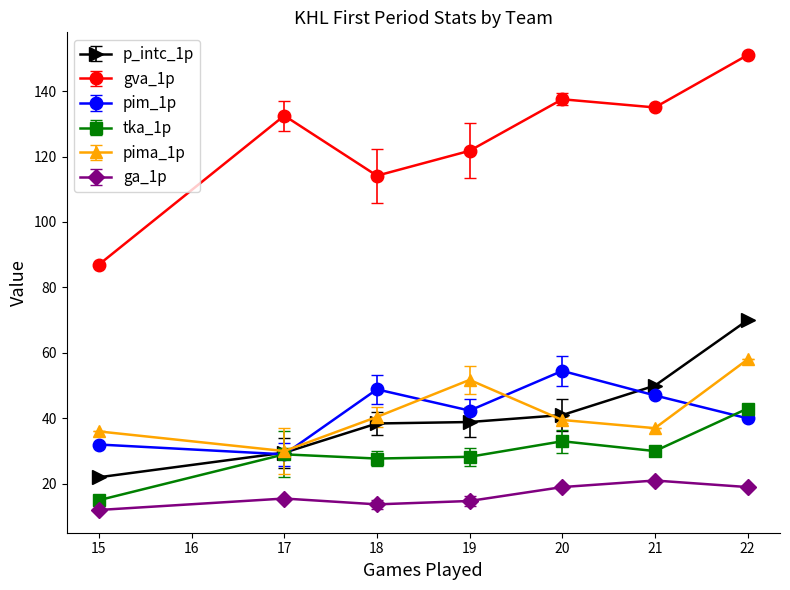

How many data points does each series have?

7